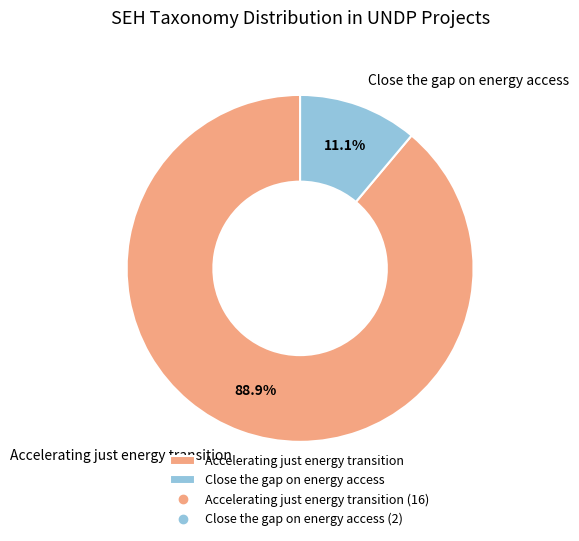

Combined, do Accelerating just energy transition and Close the gap on energy access account for over 50%?

Yes